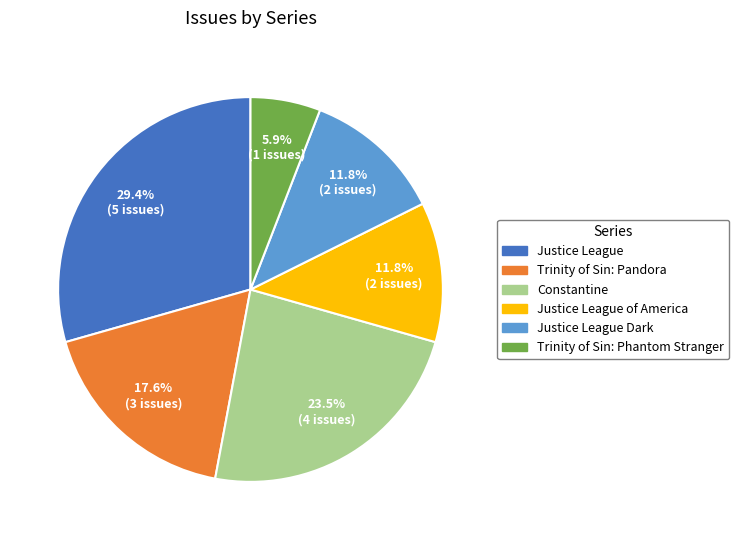

Does any single category account for the majority?

No